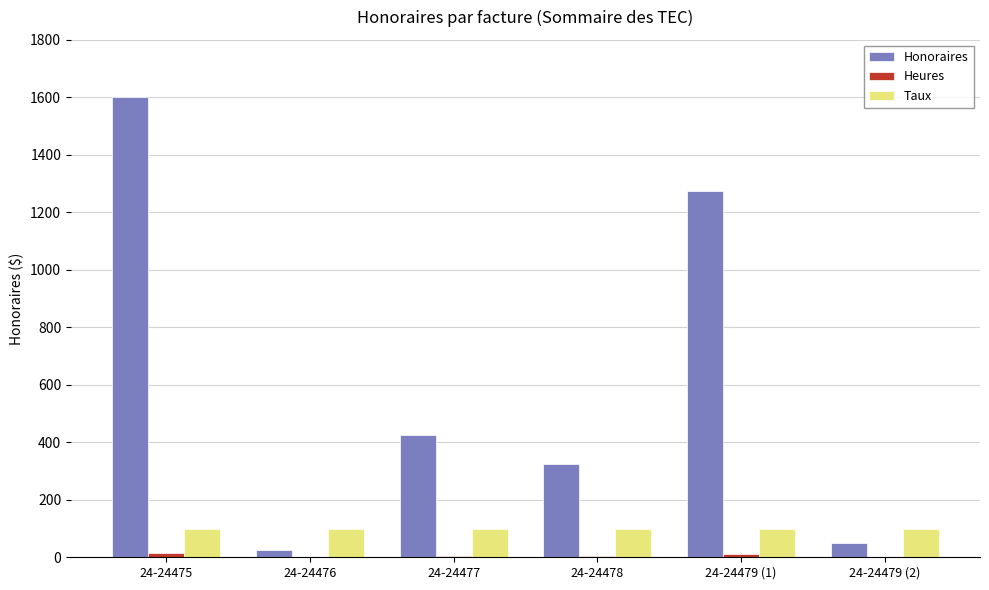

The value of Taux at 24-24475 is 100.0. True or false?

True